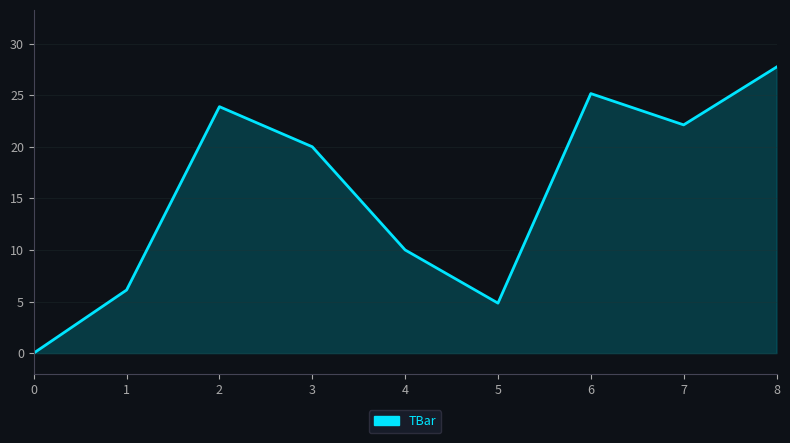

Where is the first local maximum?

2